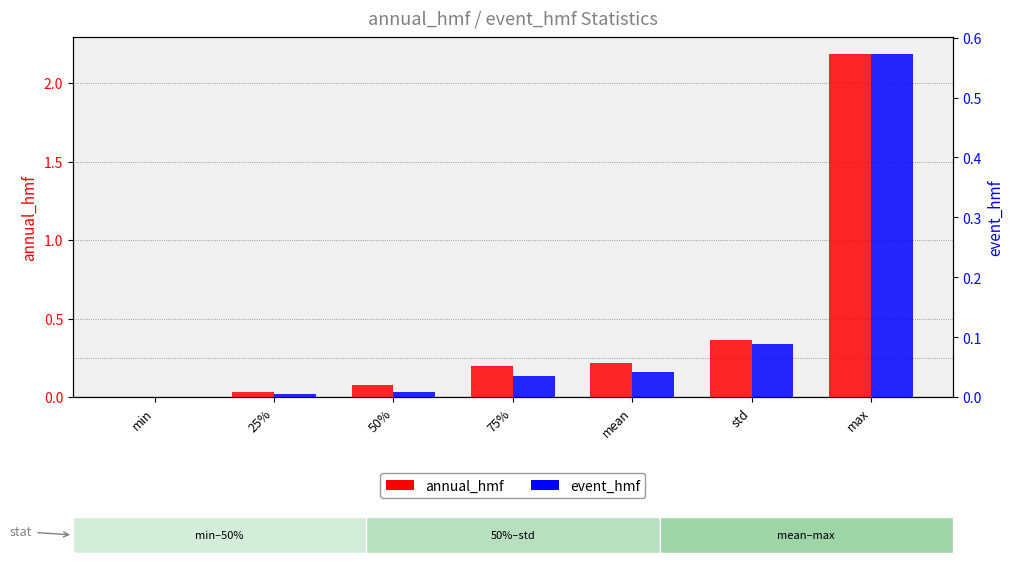

How many bars are there in each group?

2